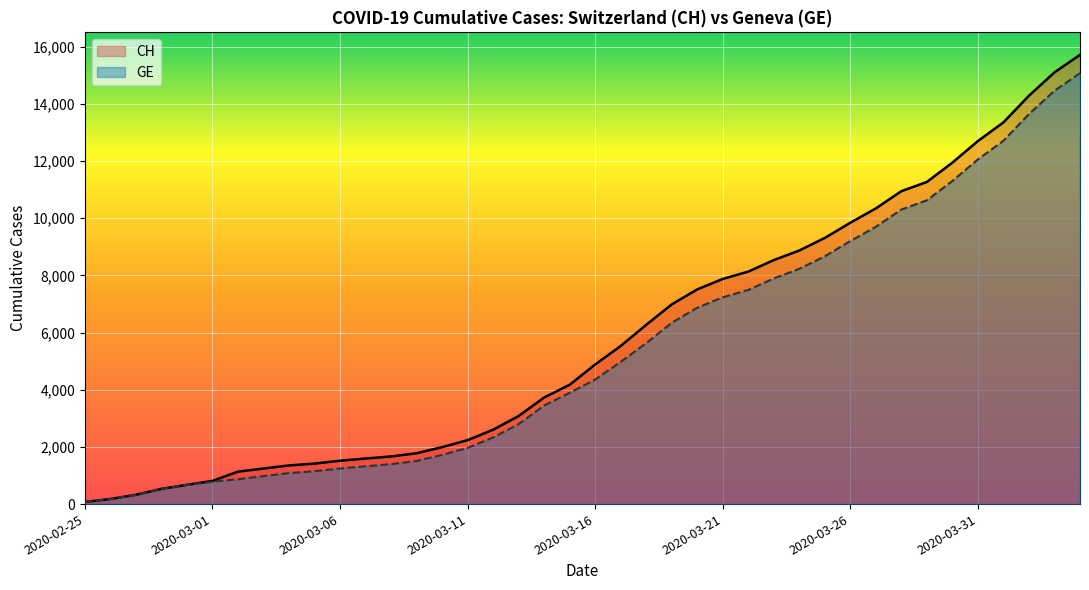

True or false: GE and CH cross at least once.

False